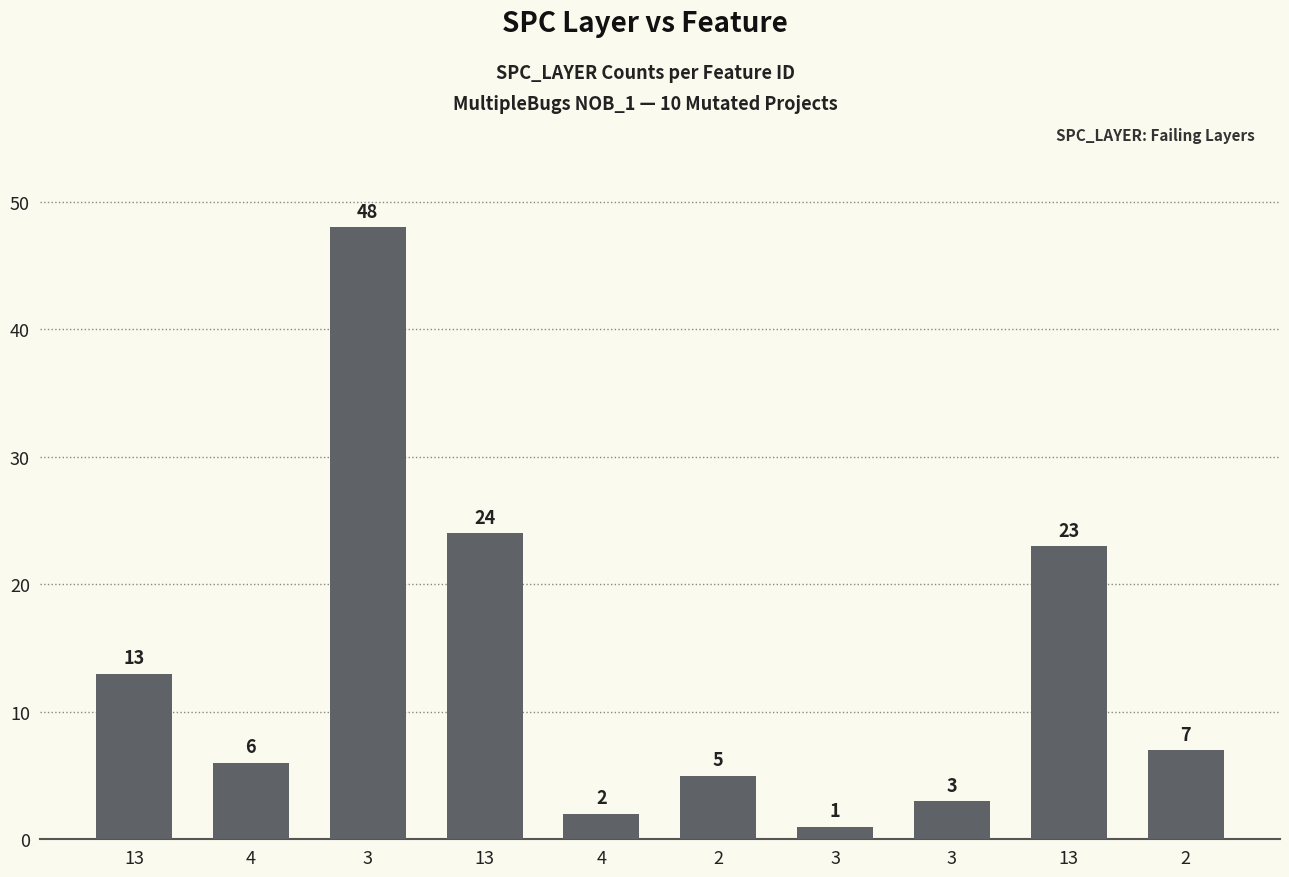

How many series are shown in this chart?

1